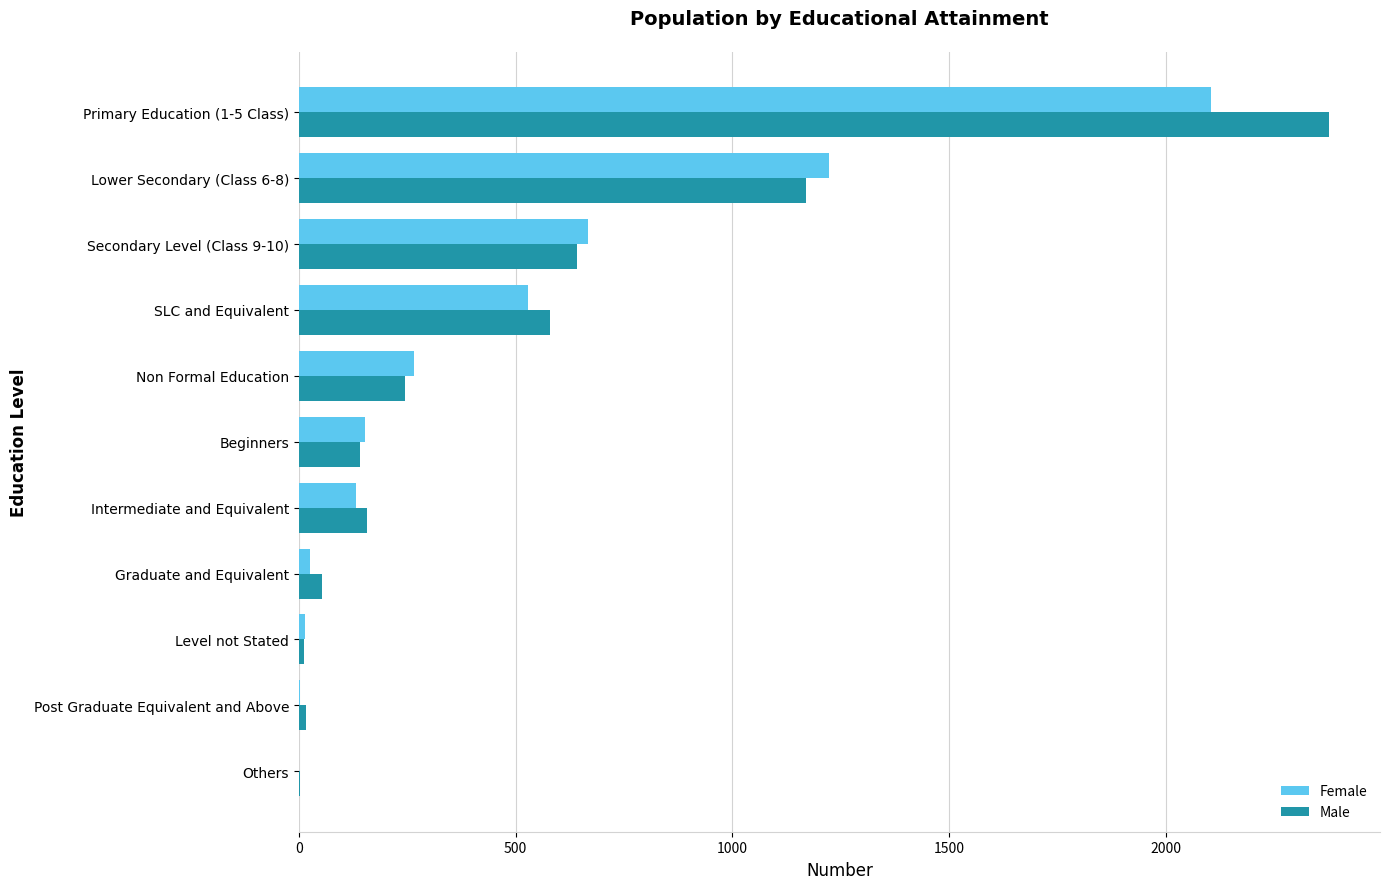

Where is Female nearest to the value 1052?

Lower Secondary (Class 6-8)